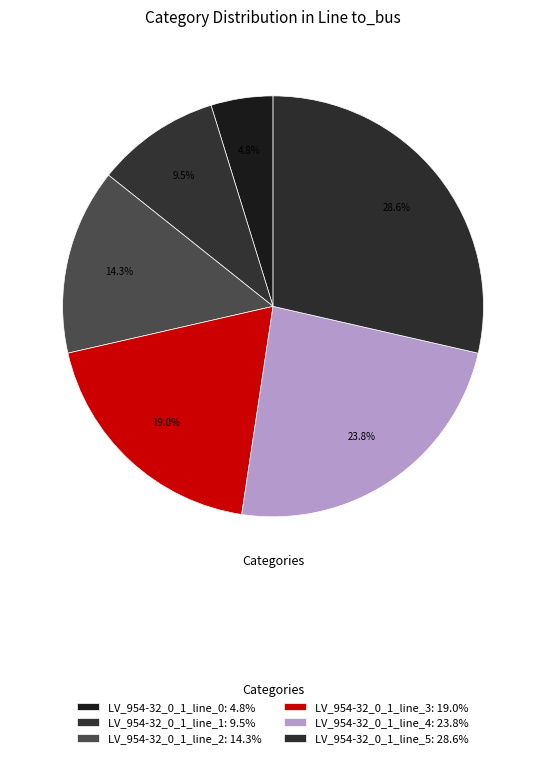

How many slices are in this pie chart?

6